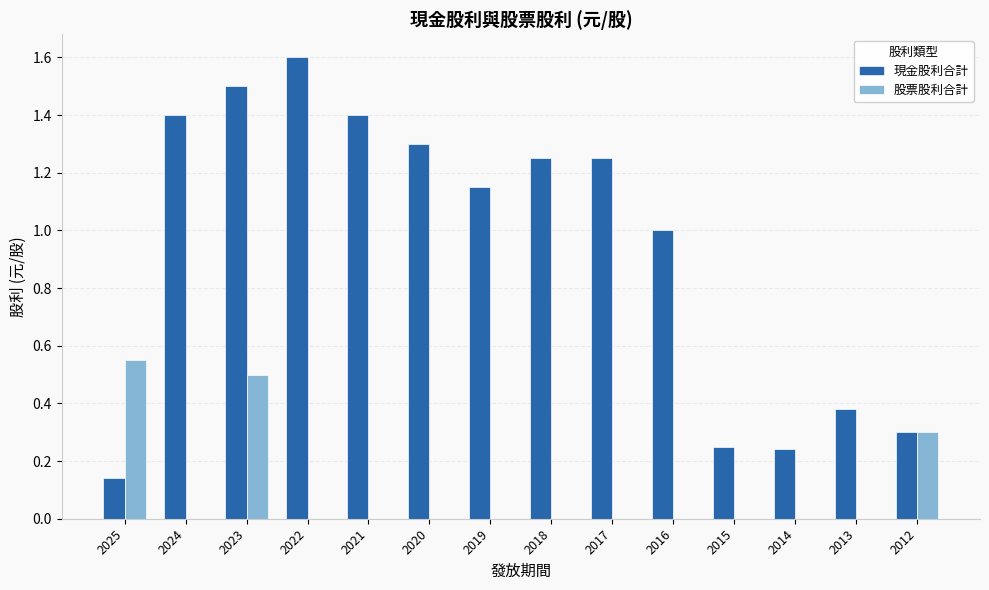

How many data points does each series have?

14